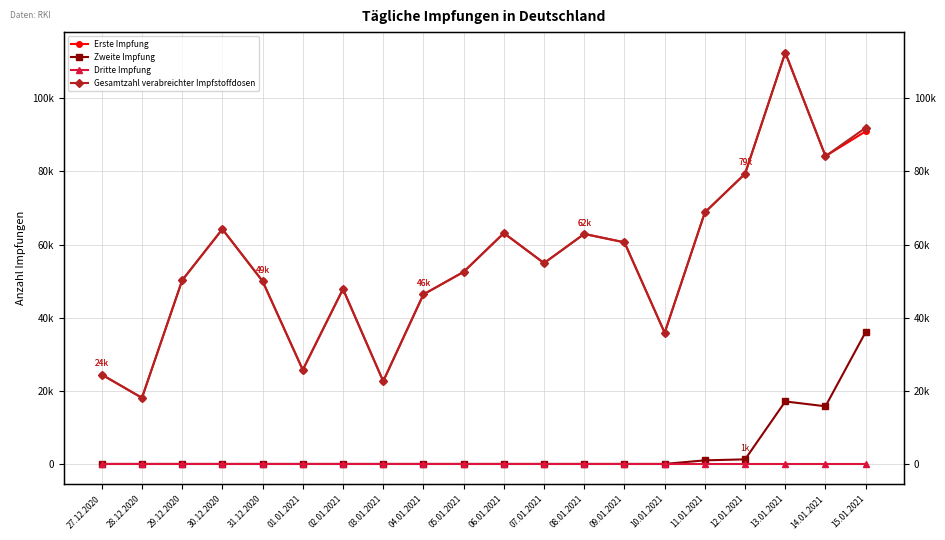

What is the total value across all series at 11.01.2021?

138583